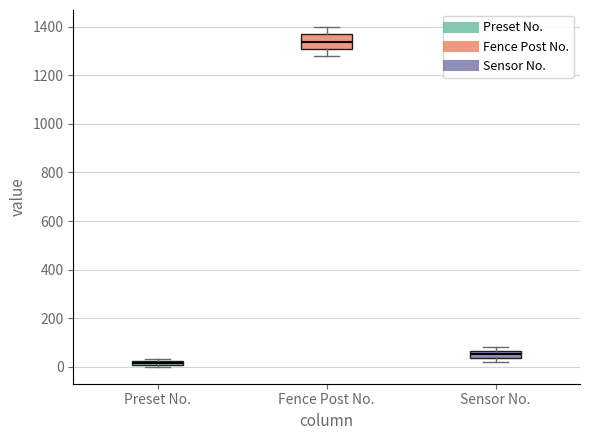

Comparing the boxes themselves (not the whiskers), which one is the tallest?

Fence Post No.